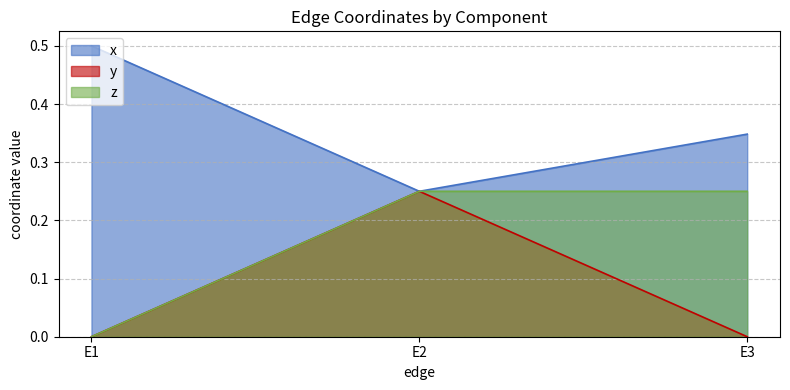

How many positive values does the z series have?

2